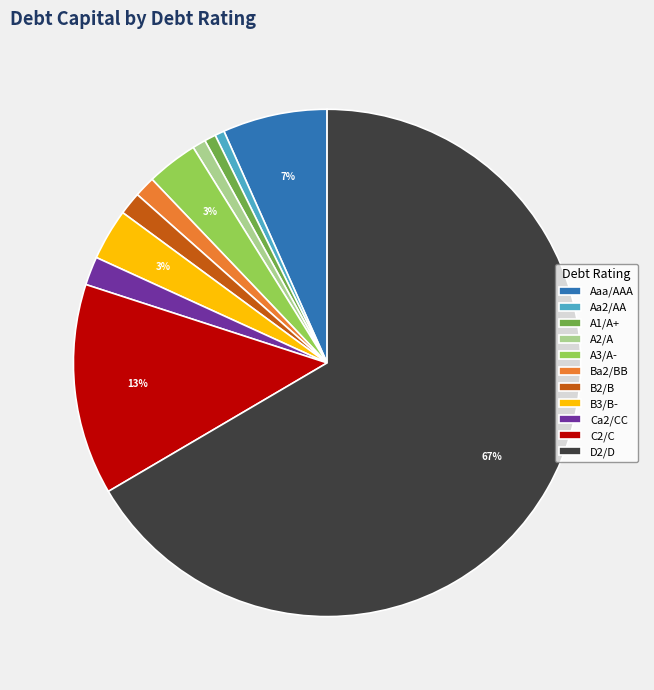

Combined, do B3/B- and C2/C account for over 50%?

No